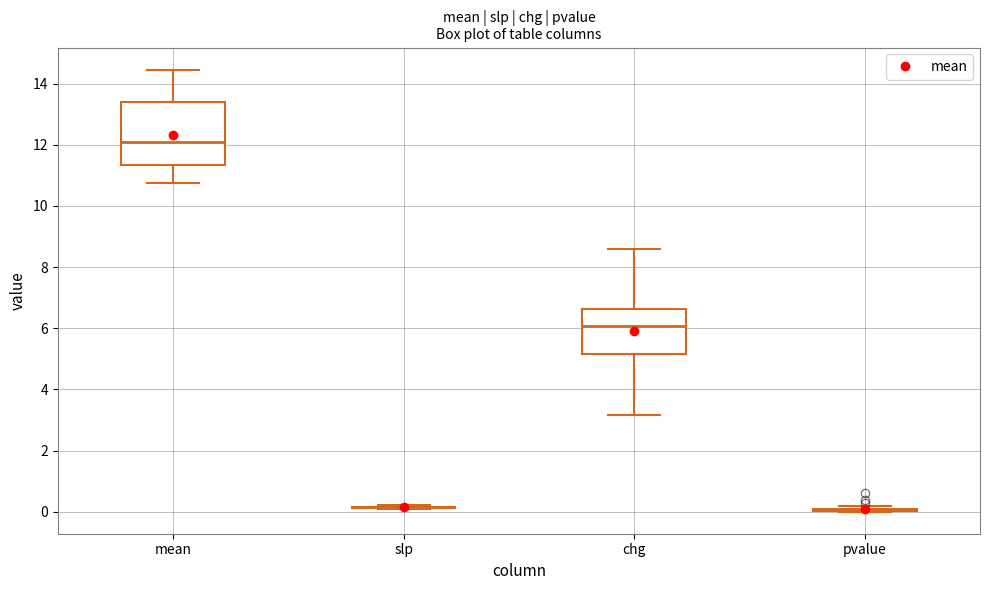

Which box is the tallest, from its lower edge to its upper edge?

mean